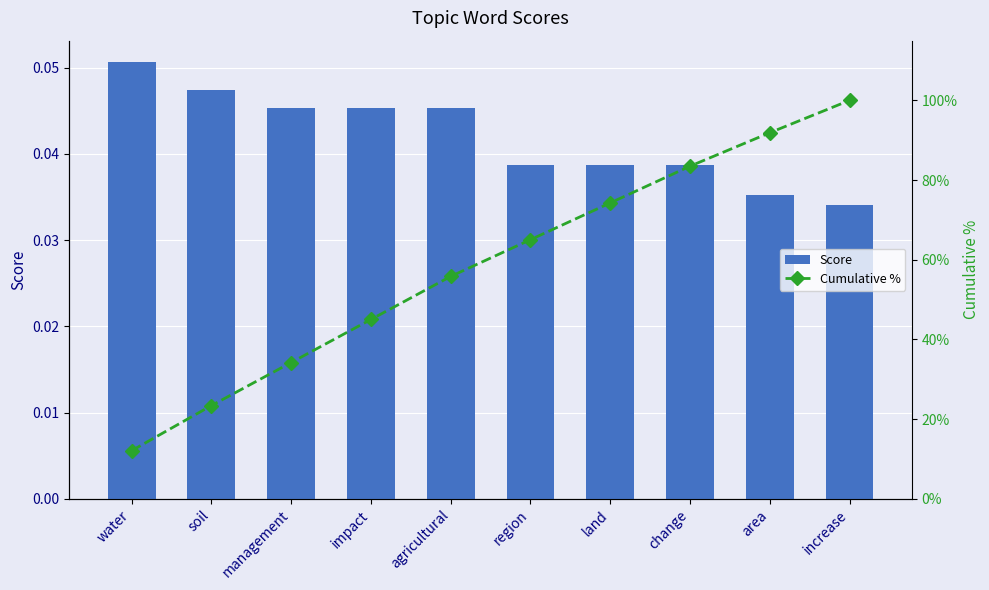

What is the average value of the Cumulative % series?

58.5